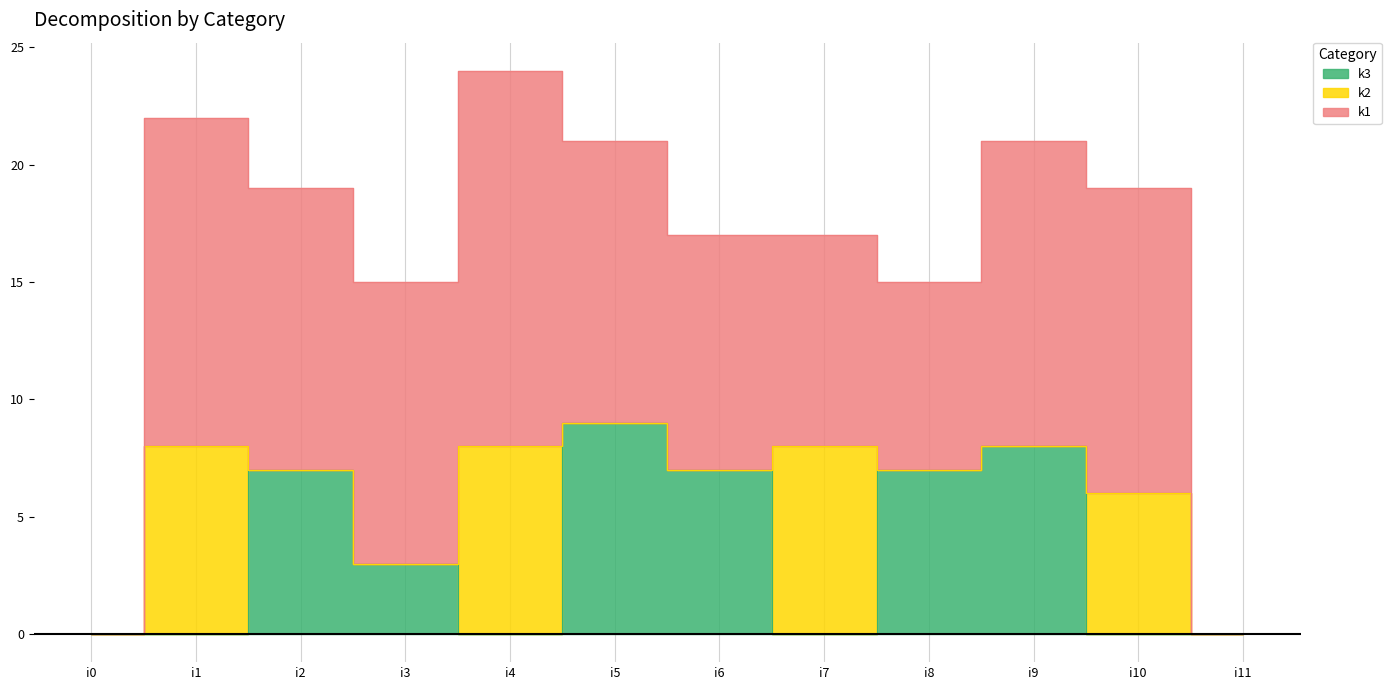

At which category does k3 reach its first local valley?

i4